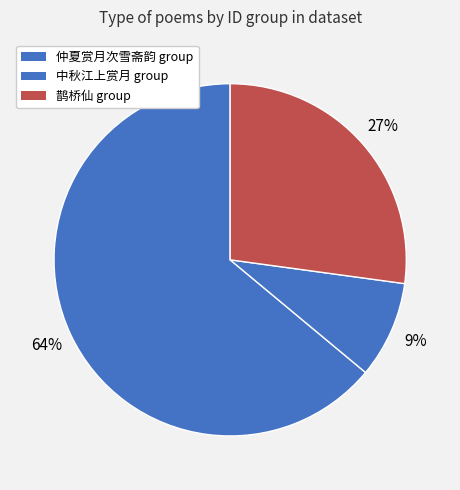

Count the number of slices in the pie.

3